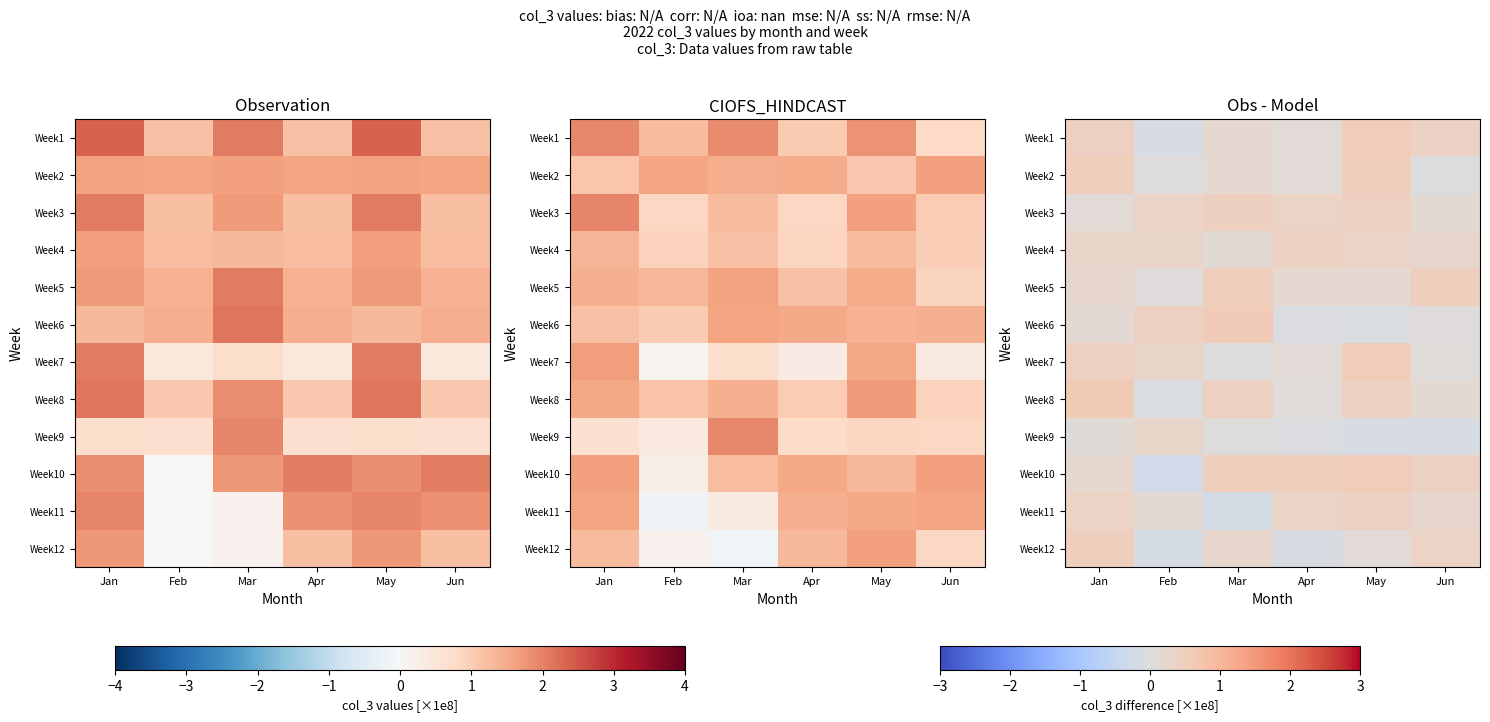

How many data points in Week12 are above 0?

4